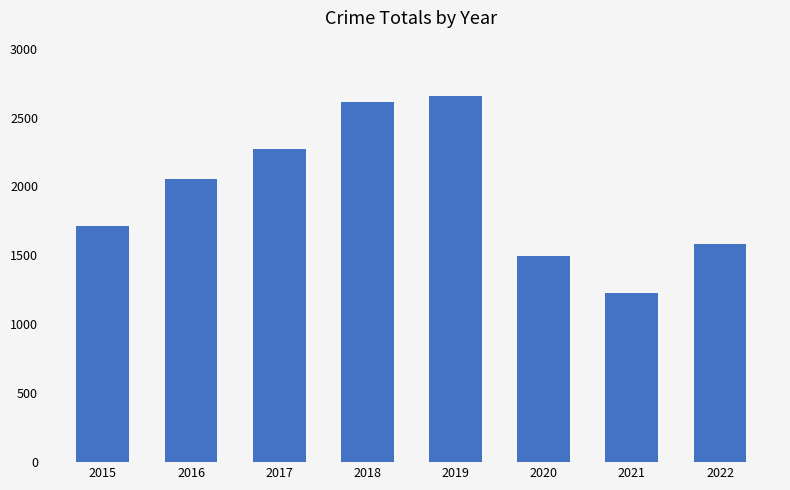

Where is the data nearest to the value 1944?

2016